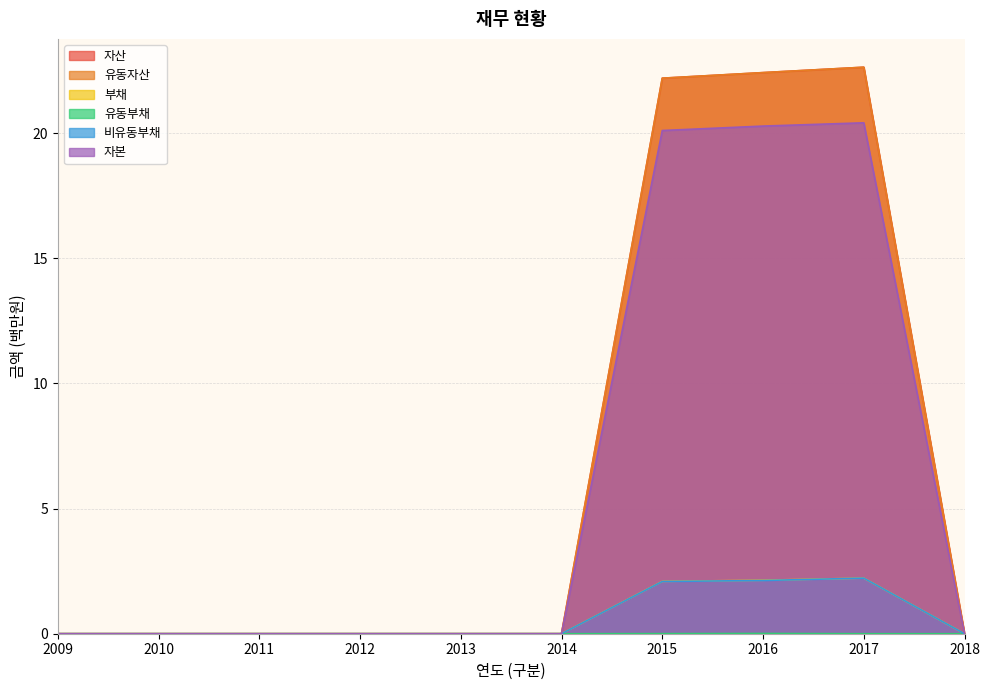

List the labels in order of 유동자산 value, largest first.

2017, 2016, 2015, 2009, 2010, 2011, 2012, 2013, 2014, 2018